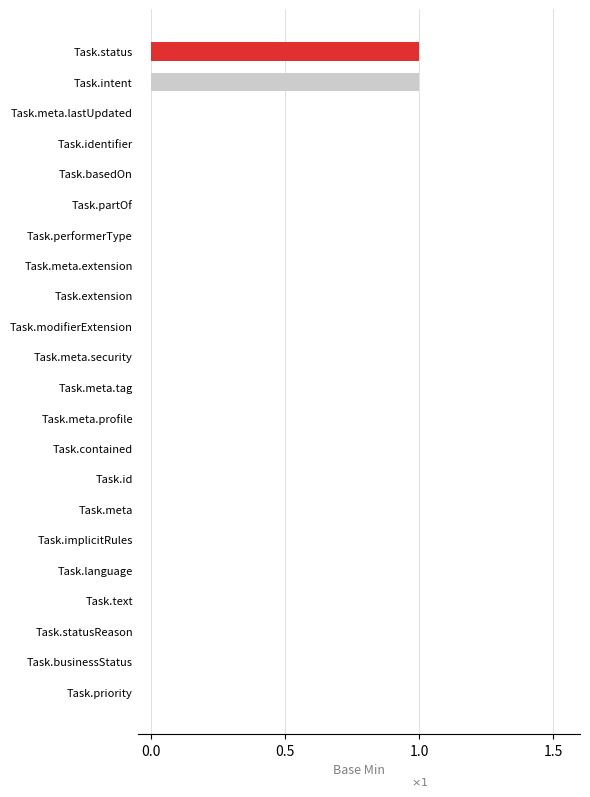

Reading bottom to top, what are all the values shown in this chart?

Task.priority=0	Task.businessStatus=0	Task.statusReason=0	Task.text=0	Task.language=0	Task.implicitRules=0	Task.meta=0	Task.id=0	Task.contained=0	Task.meta.profile=0	Task.meta.tag=0	Task.meta.security=0	Task.modifierExtension=0	Task.extension=0	Task.meta.extension=0	Task.performerType=0	Task.partOf=0	Task.basedOn=0	Task.identifier=0	Task.meta.lastUpdated=0	Task.intent=1	Task.status=1